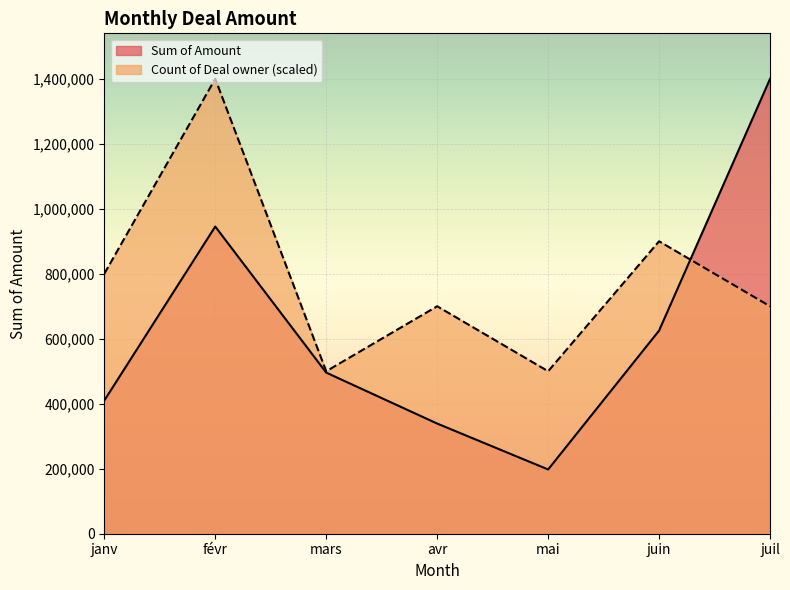

What is the change in value from mars to mai?

-298249